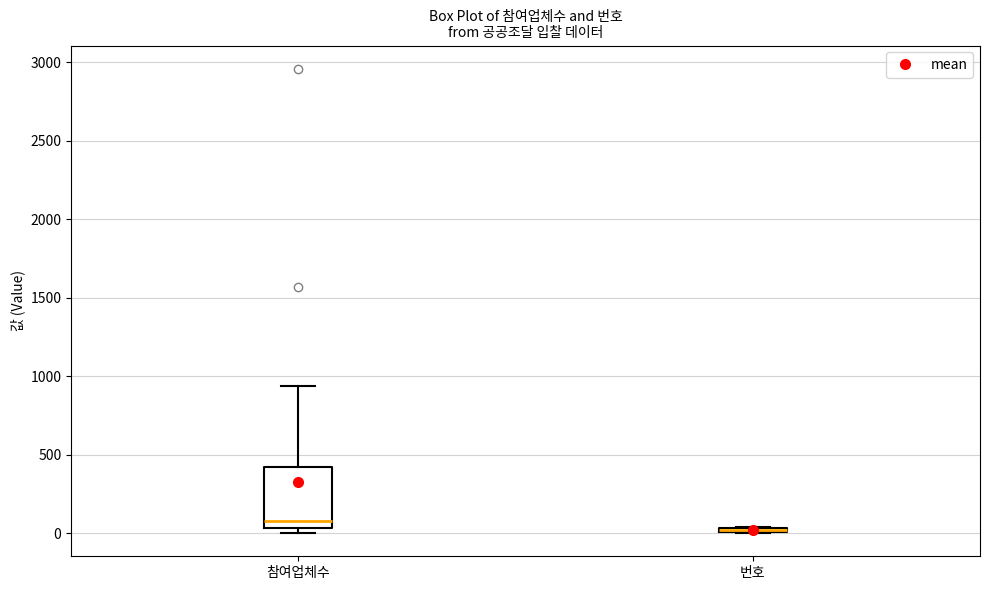

Where does the upper whisker of the box for 참여업체수 end on the y-axis? The values are not printed on the chart, so give them approximately, as read against the axis.

950